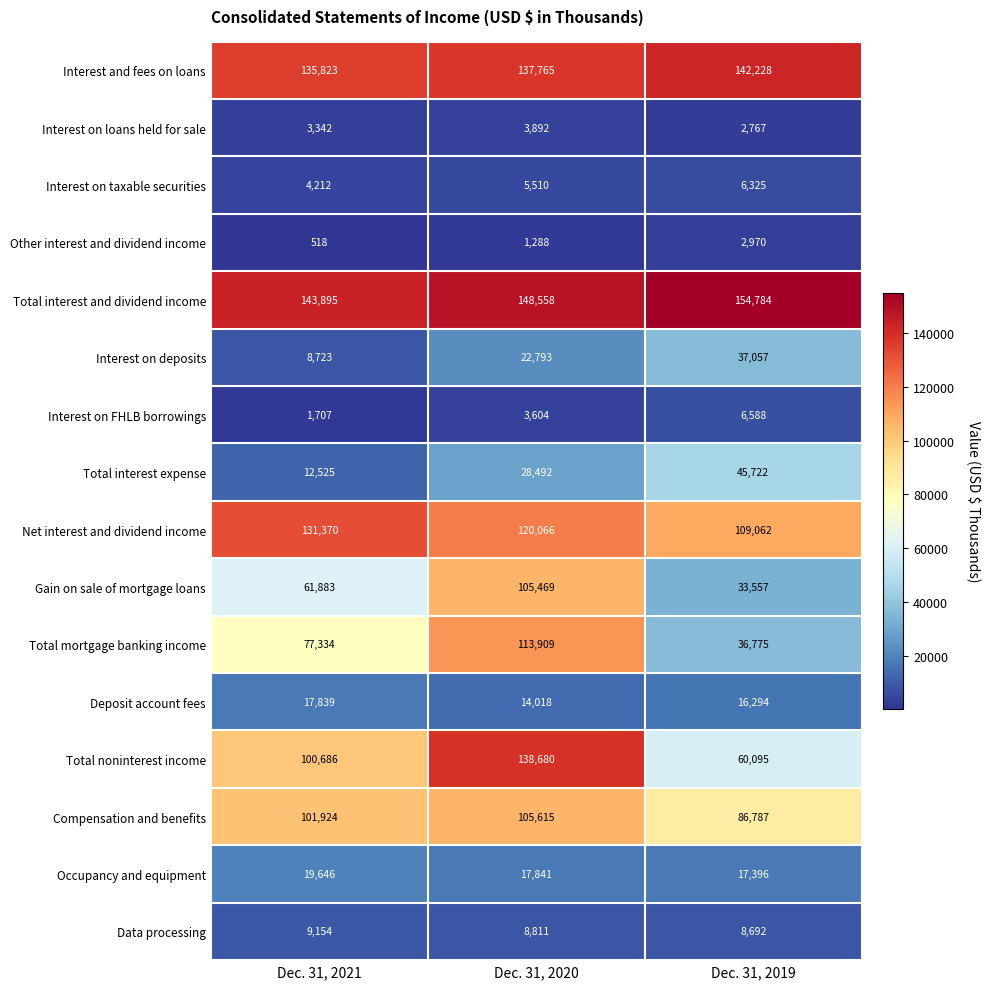

Rank the series at Dec. 31, 2021 from highest to lowest value.

Total interest and dividend income, Interest and fees on loans, Net interest and dividend income, Compensation and benefits, Total noninterest income, Total mortgage banking income, Gain on sale of mortgage loans, Occupancy and equipment, Deposit account fees, Total interest expense, Data processing, Interest on deposits, Interest on taxable securities, Interest on loans held for sale, Interest on FHLB borrowings, Other interest and dividend income